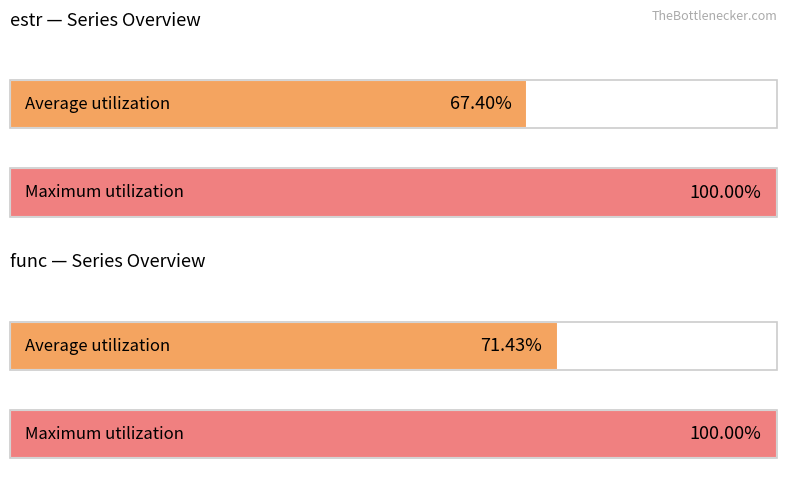

Is the value of estr at 6 greater than the value of func at 5?

No